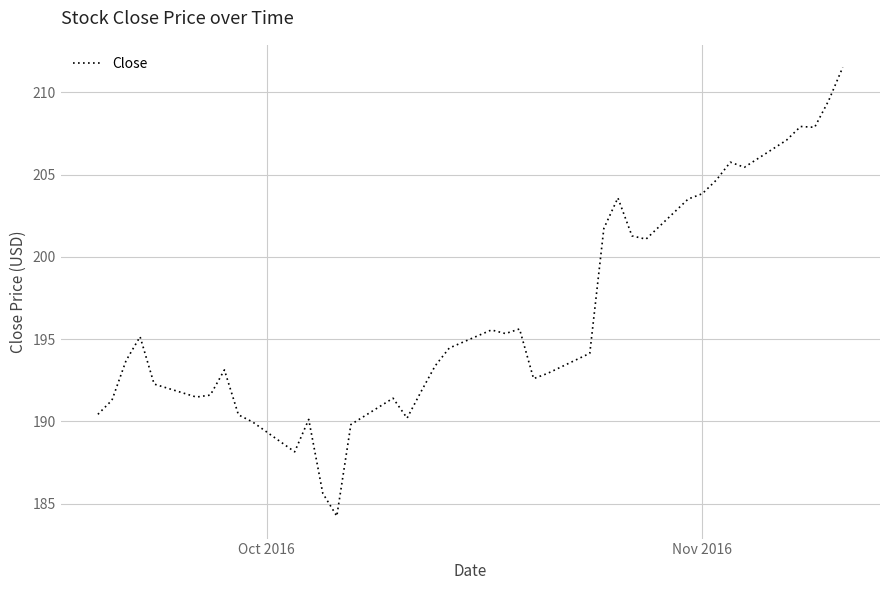

What is the maximum value shown in the chart?

211.5